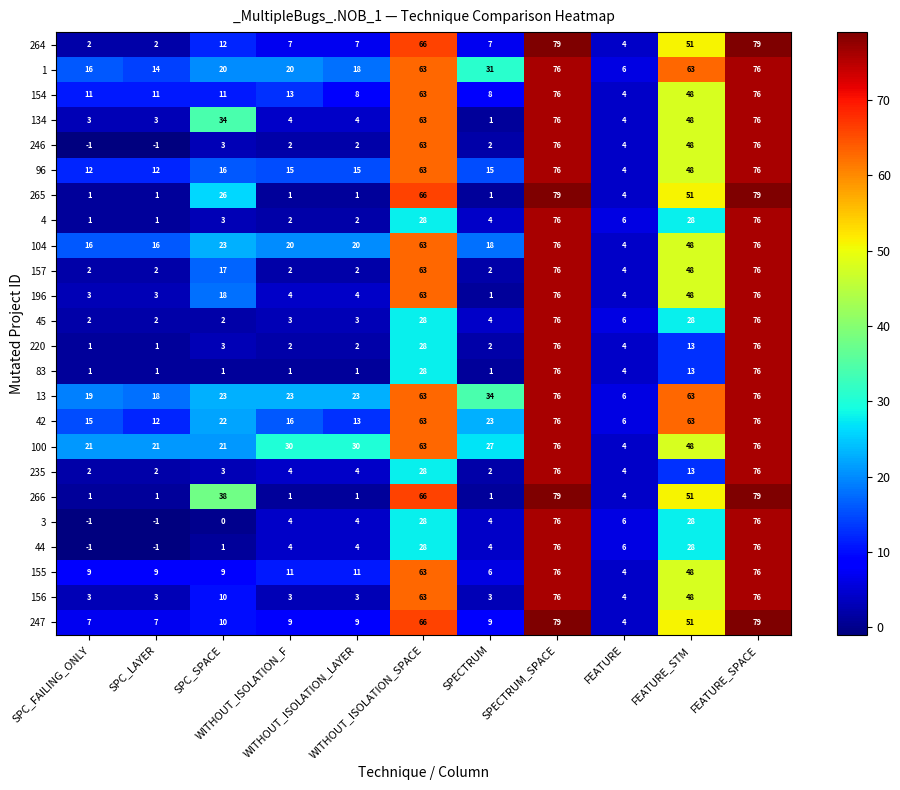

What is the difference between the maximum and minimum values in the 45 series?

74